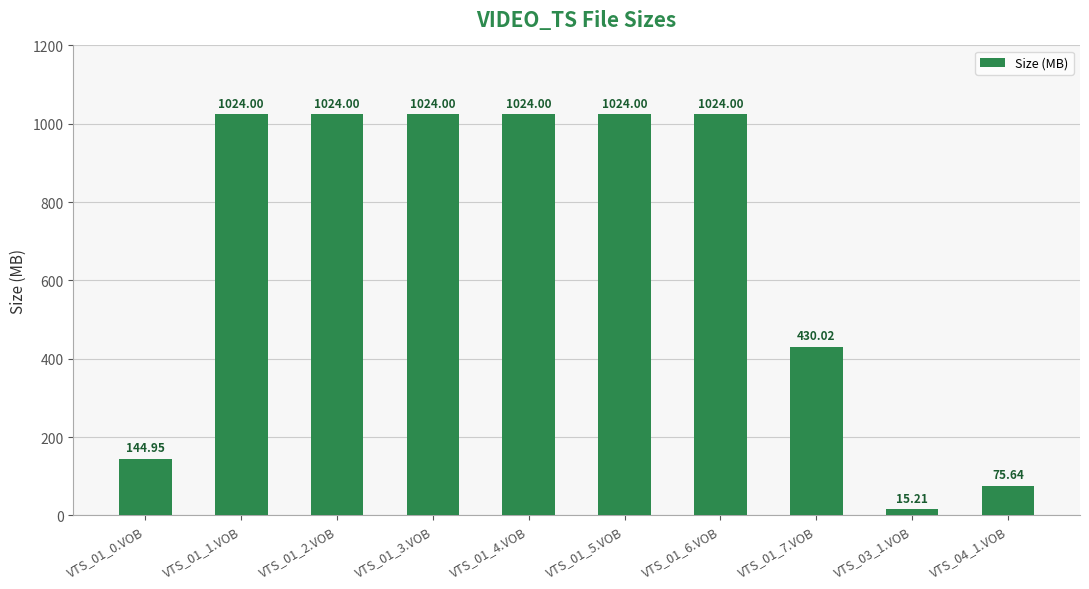

What is the approximate value at VTS_01_4.VOB?

1024.0